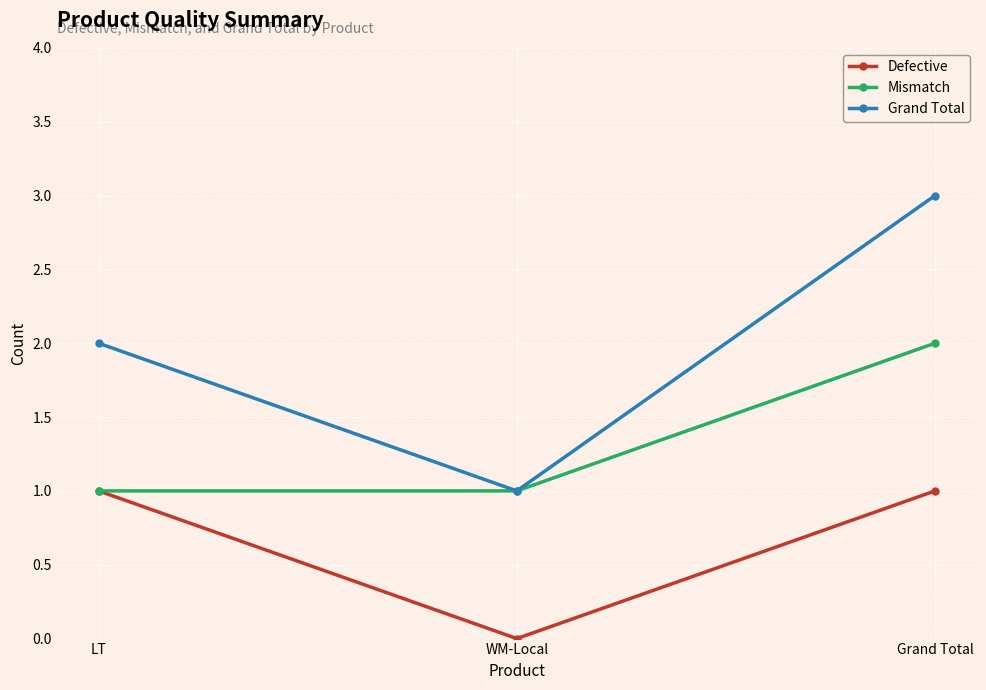

What is the difference between the Grand Total values at LT and Grand Total?

1